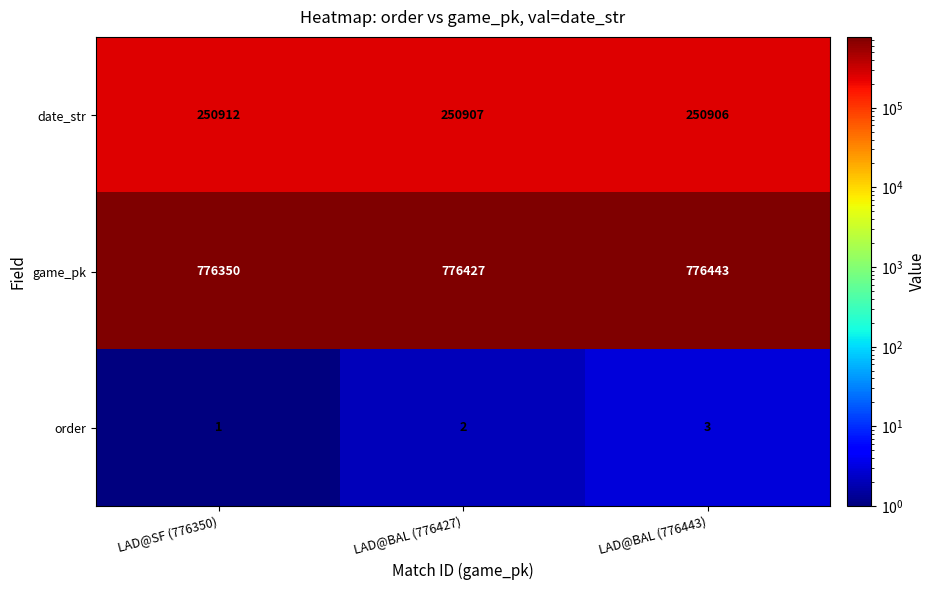

Reading right to left, what are all the values shown in this chart?

date_str: LAD@BAL (776443)=250906	LAD@BAL (776427)=250907	LAD@SF (776350)=250912
game_pk: LAD@BAL (776443)=776443	LAD@BAL (776427)=776427	LAD@SF (776350)=776350
order: LAD@BAL (776443)=3	LAD@BAL (776427)=2	LAD@SF (776350)=1